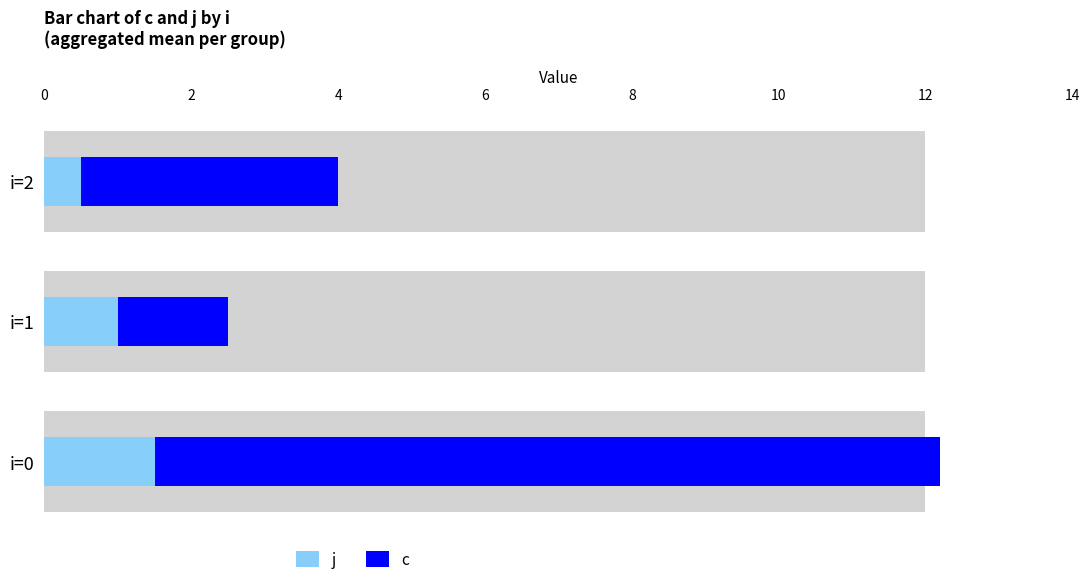

What is the average value of the c series?

5.2